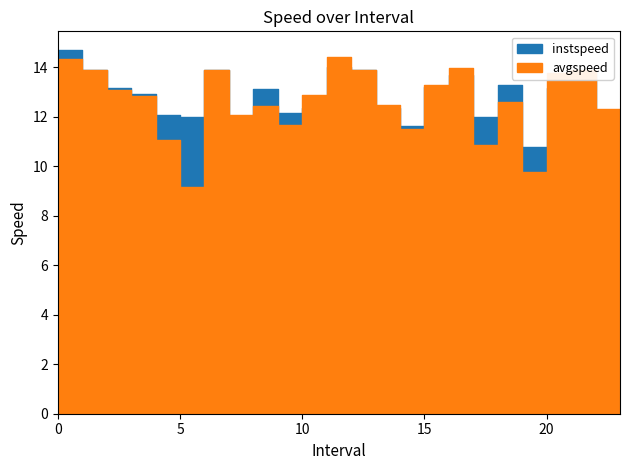

Rank the series by their average value, from lowest to highest.

avgspeed, instspeed